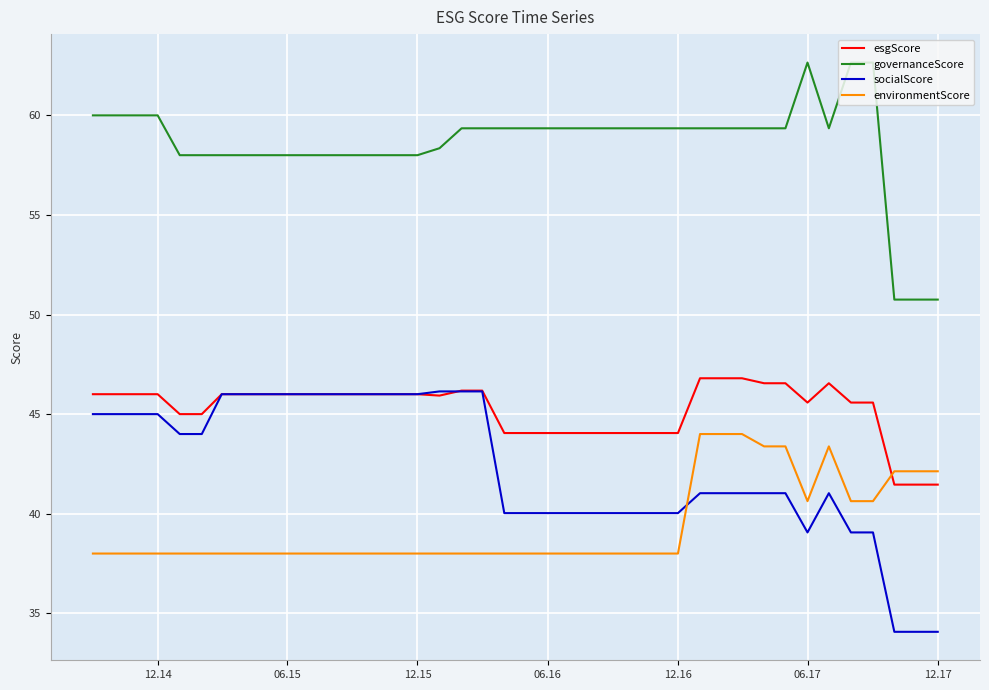

What is the smallest value displayed?

34.1